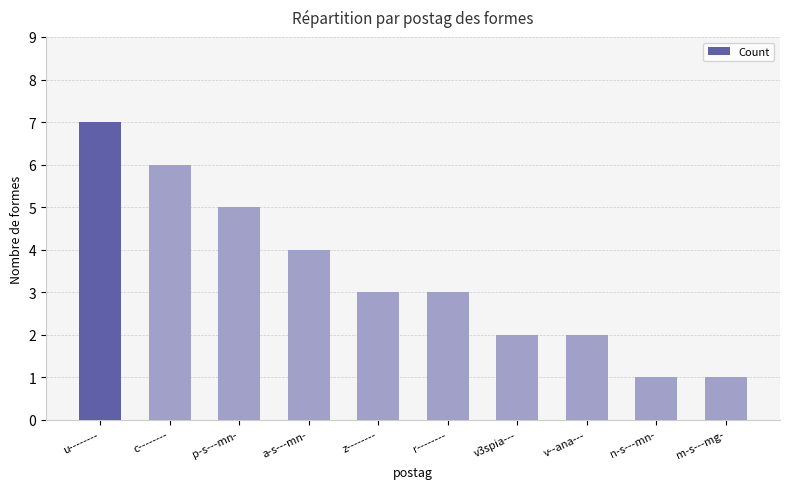

What is the difference between the maximum and minimum values?

6